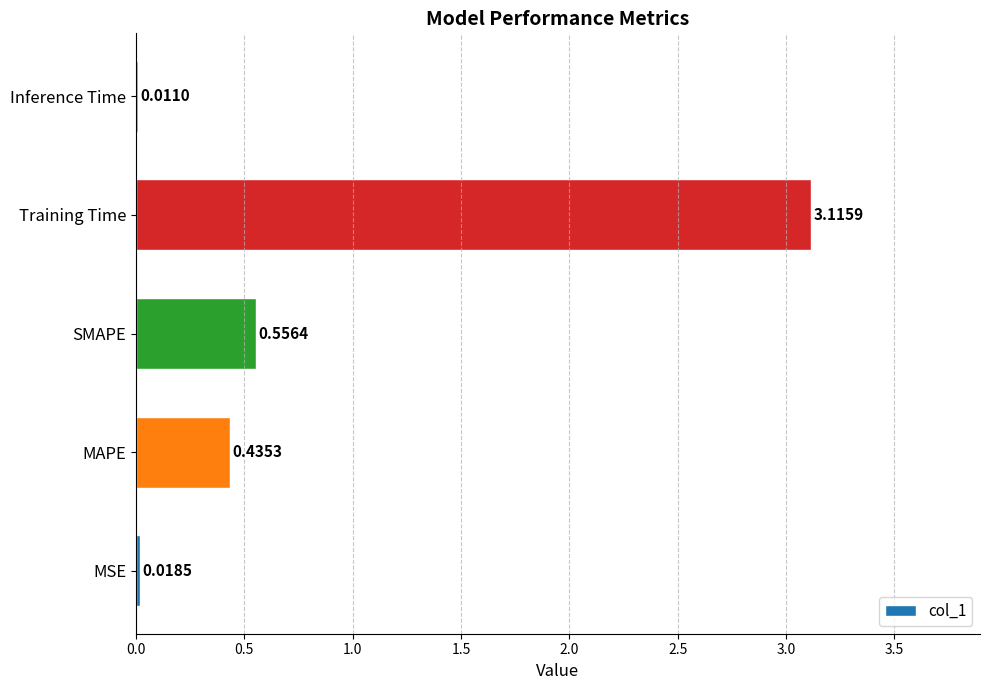

Which has a higher value, Inference Time or MAPE?

MAPE